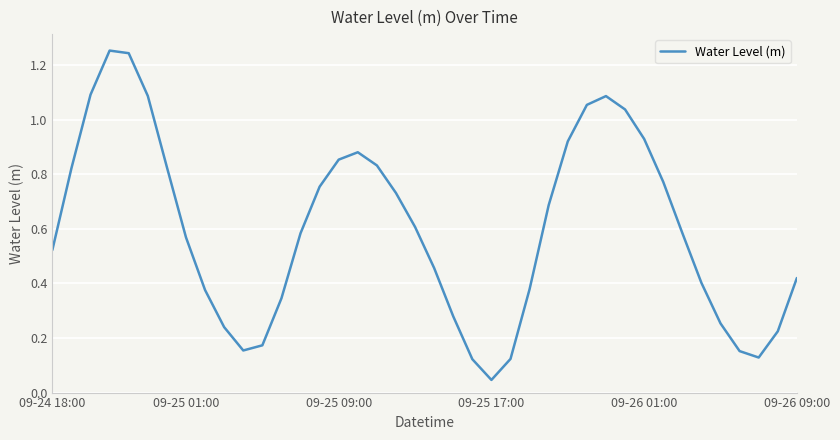

How many lines are shown in the chart?

1